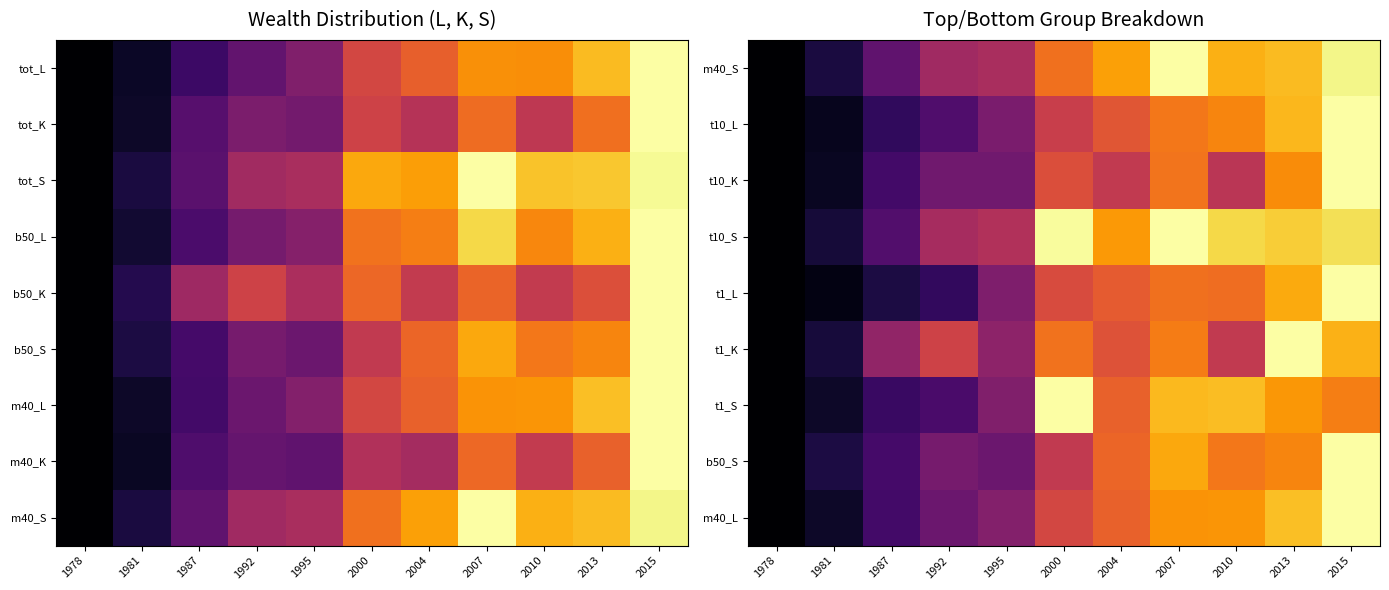

Which category has the lowest value across all series?

1978